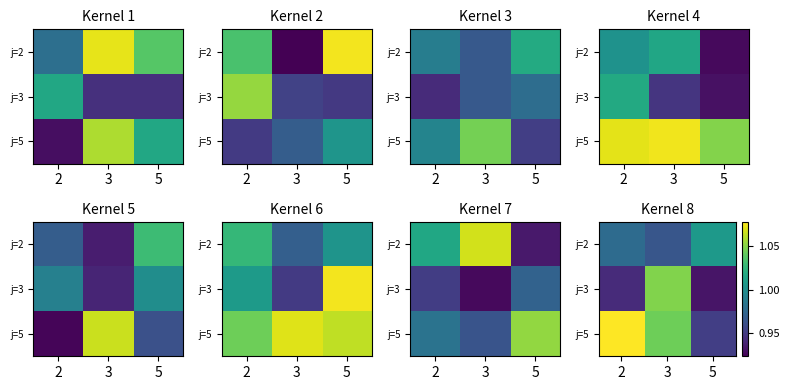

List the series in order of their overall mean, highest first.

j=5, j=2, j=3